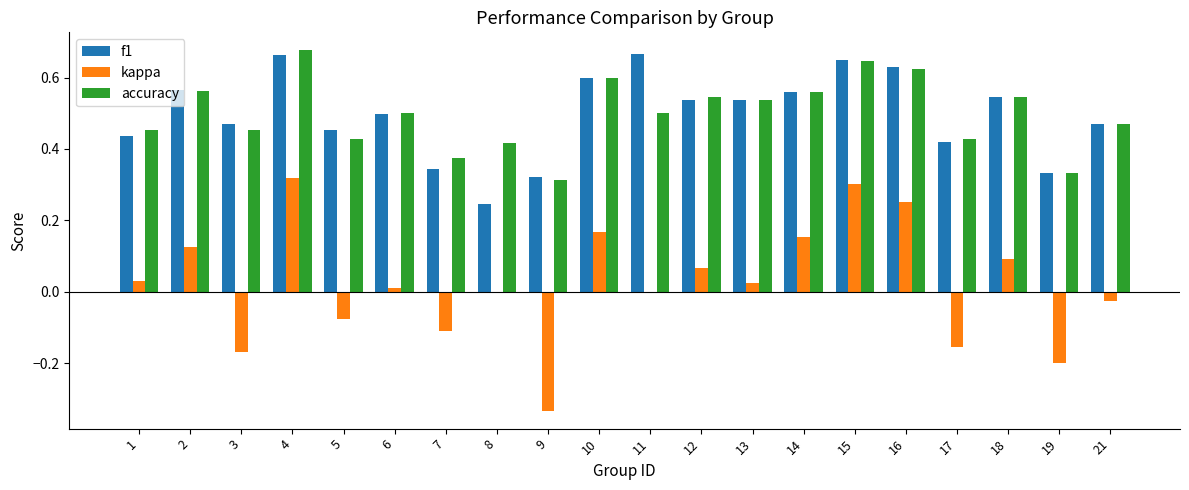

Where does the kappa series first go above 0?

1